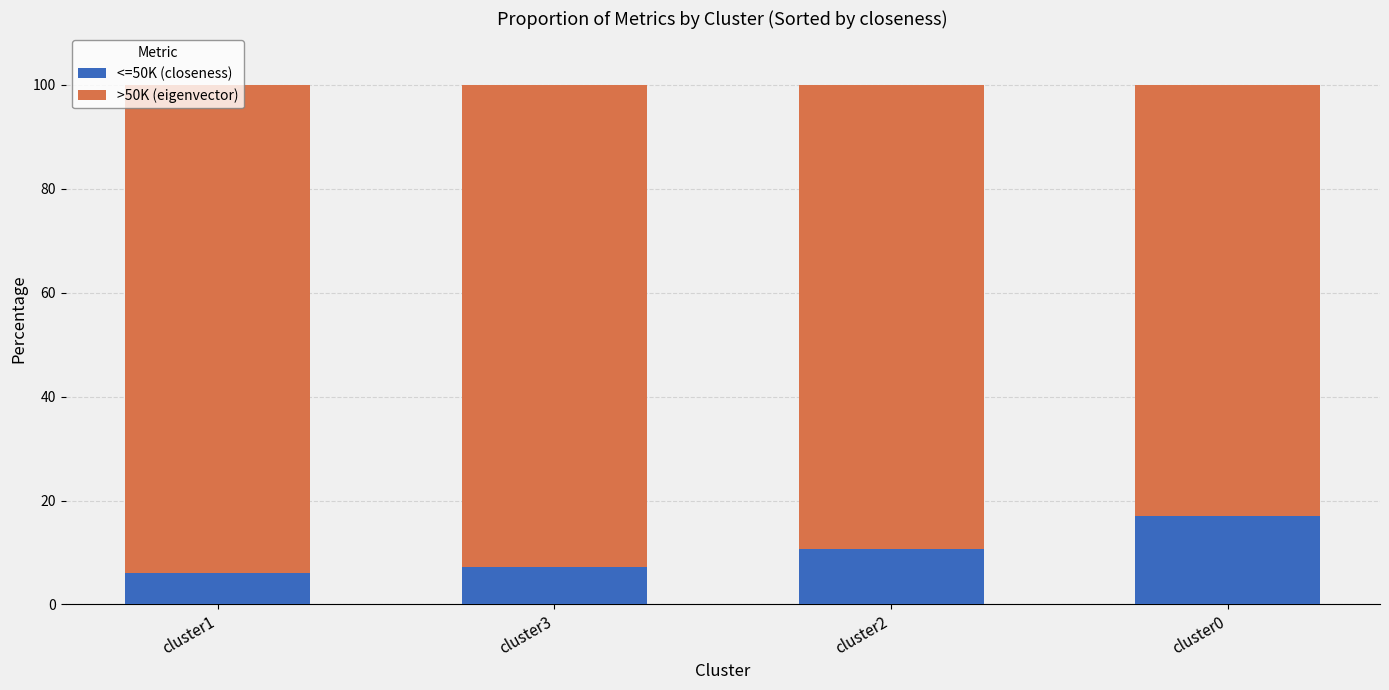

The value of <=50K (closeness) at cluster3 is 11.0. True or false?

False